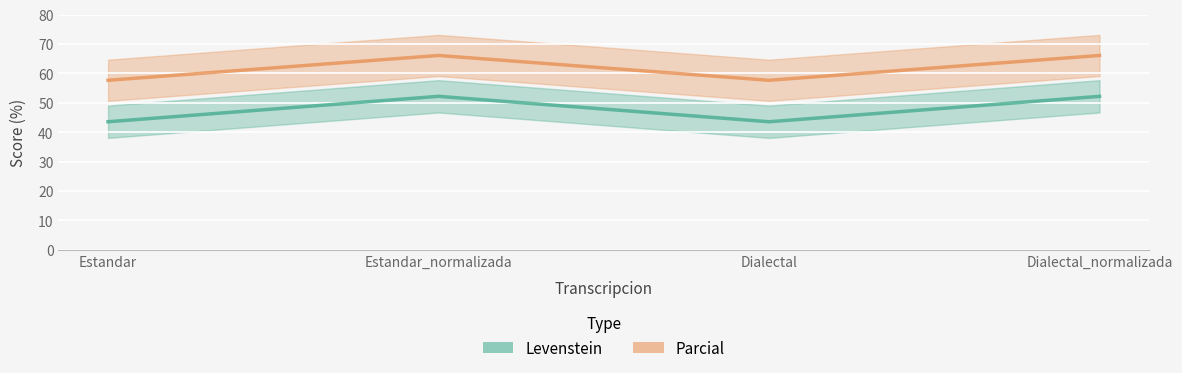

Reading left to right, list all the values displayed in this chart.

Levenstein: Estandar=43.5	Estandar_normalizada=52.2	Dialectal=43.5	Dialectal_normalizada=52.2
Parcial: Estandar=57.6	Estandar_normalizada=66.1	Dialectal=57.6	Dialectal_normalizada=66.1